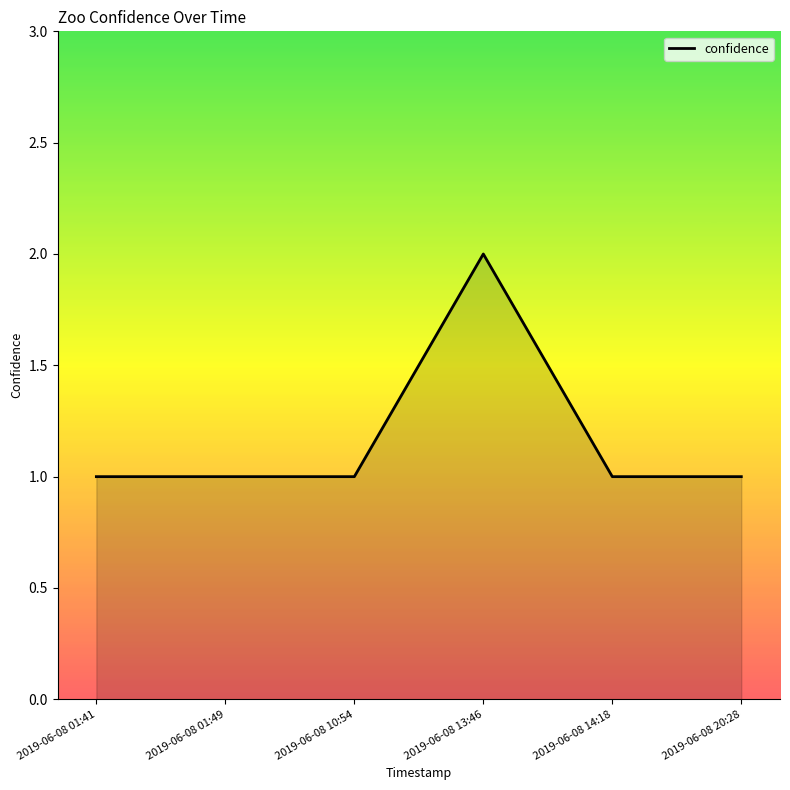

Read the value at 2019-06-08 13:46.

2